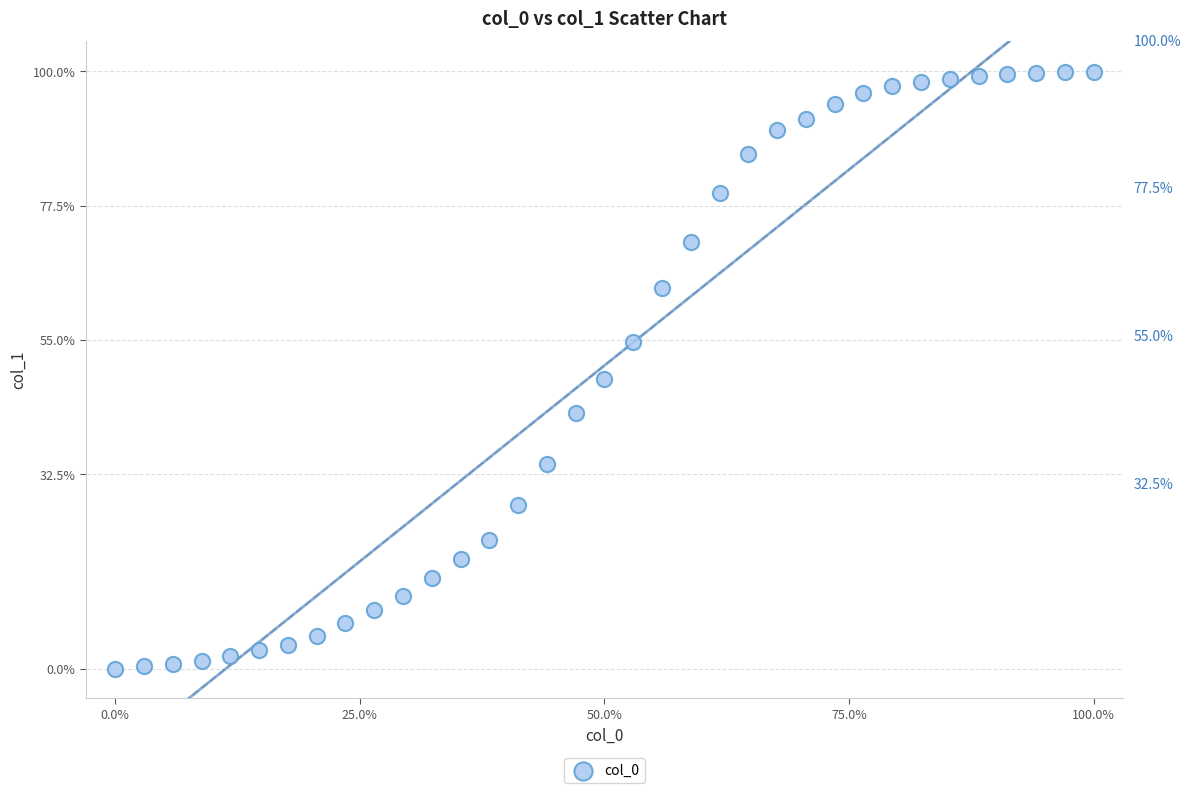

What is the range of X values (max minus min)?

100.0